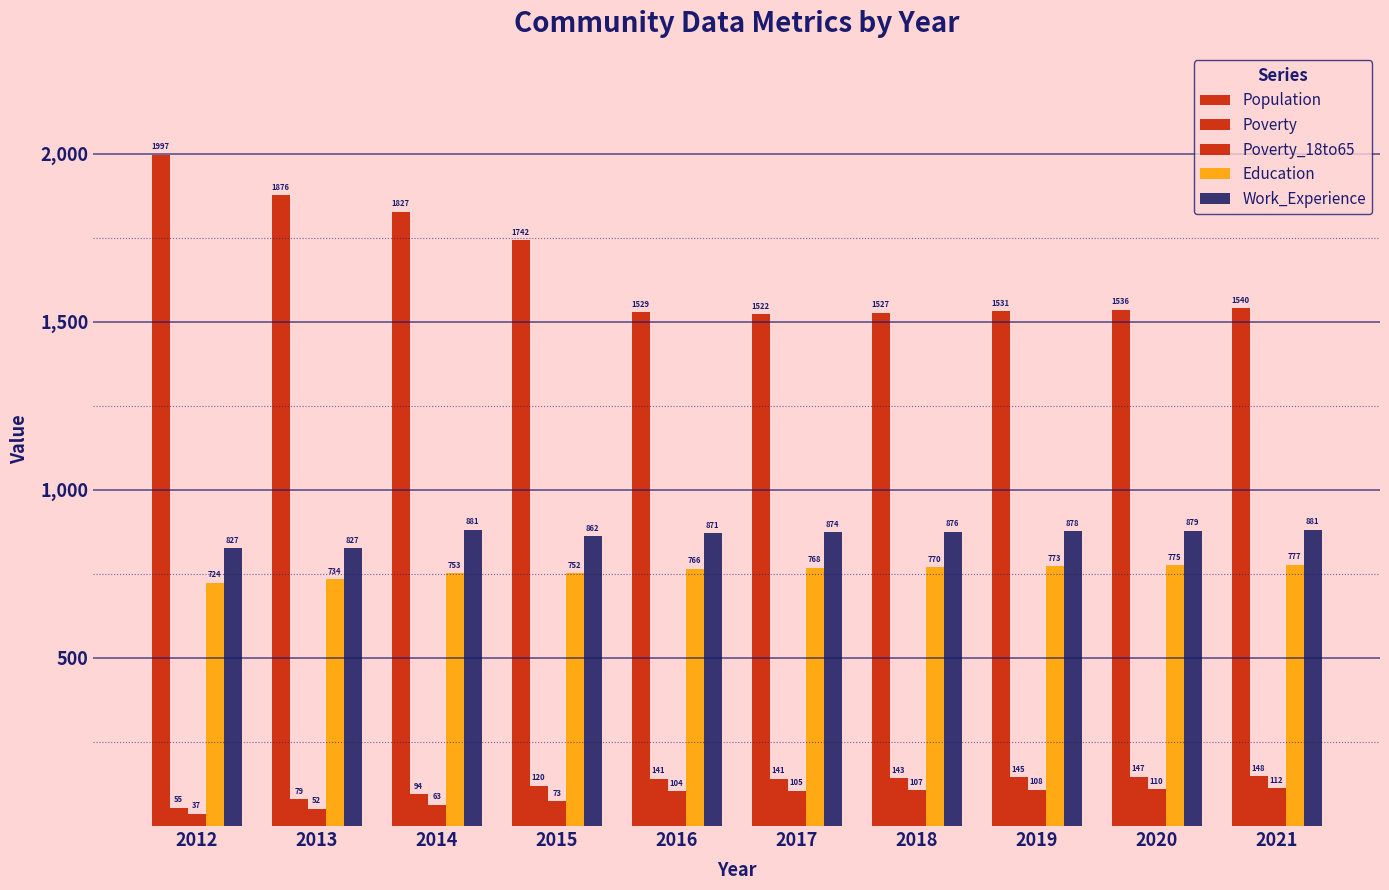

How many bars are there in each group?

5